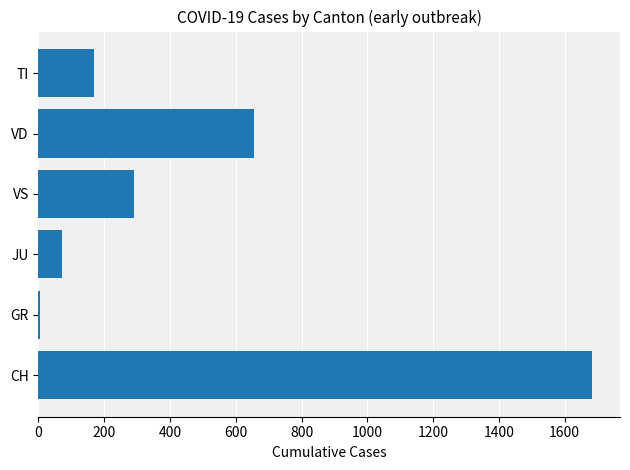

What is the difference between the maximum and minimum values?

1678